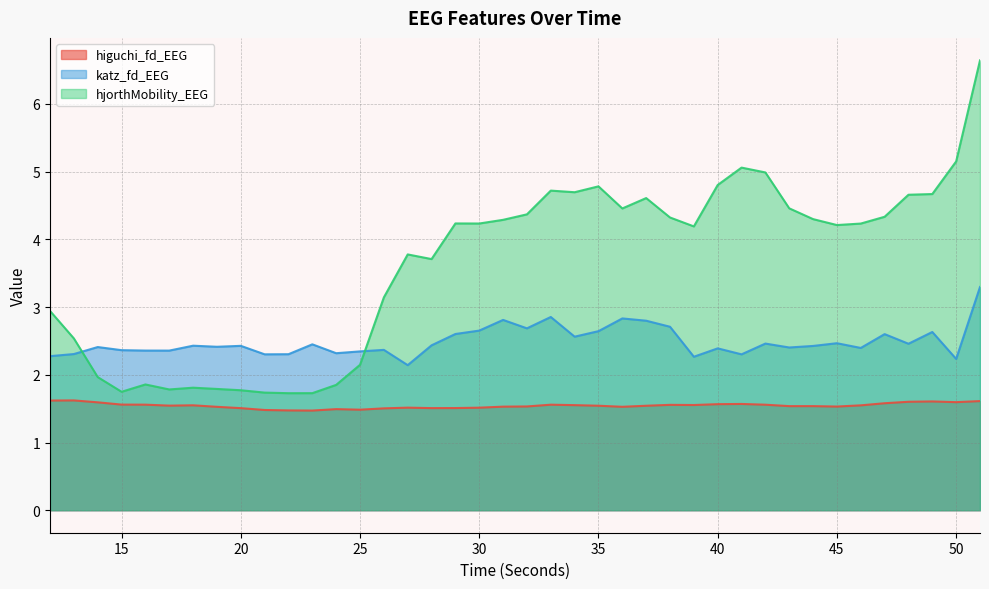

Which label corresponds to the smallest value in the chart?

23